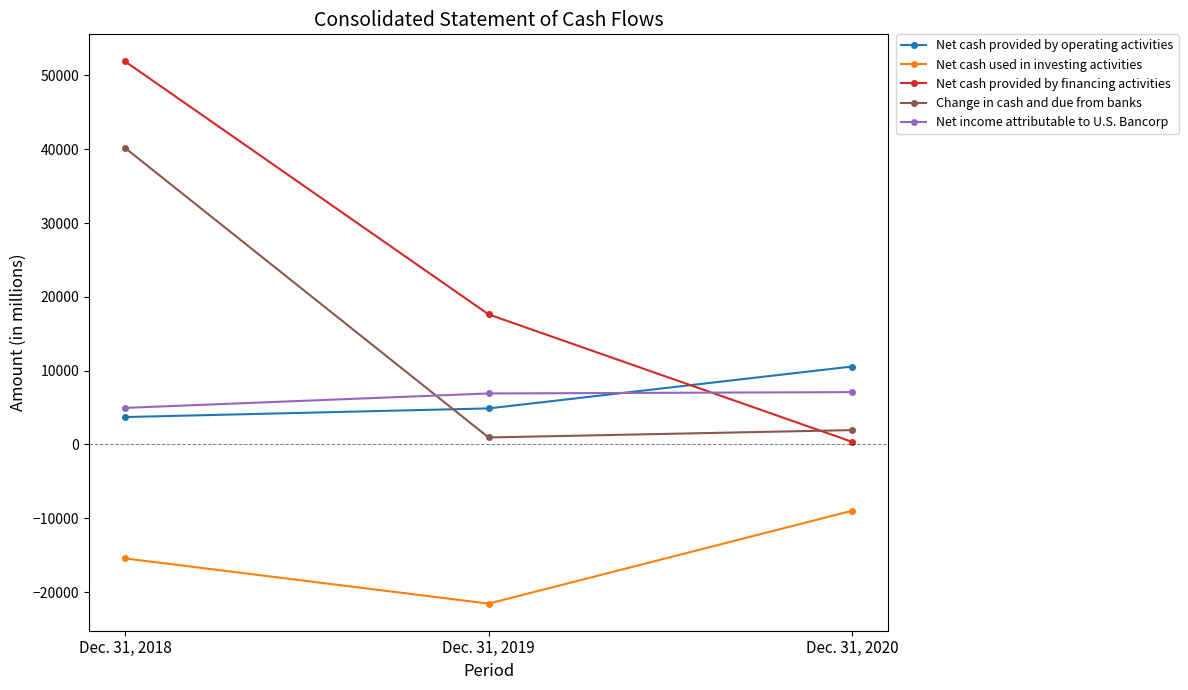

What are all the series names shown in the legend?

Net cash provided by operating activities, Net cash used in investing activities, Net cash provided by financing activities, Change in cash and due from banks, Net income attributable to U.S. Bancorp